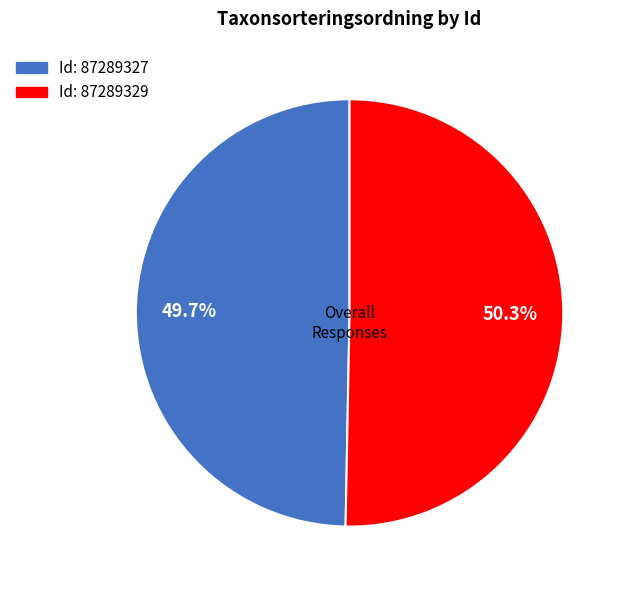

Does any single category account for the majority?

Yes